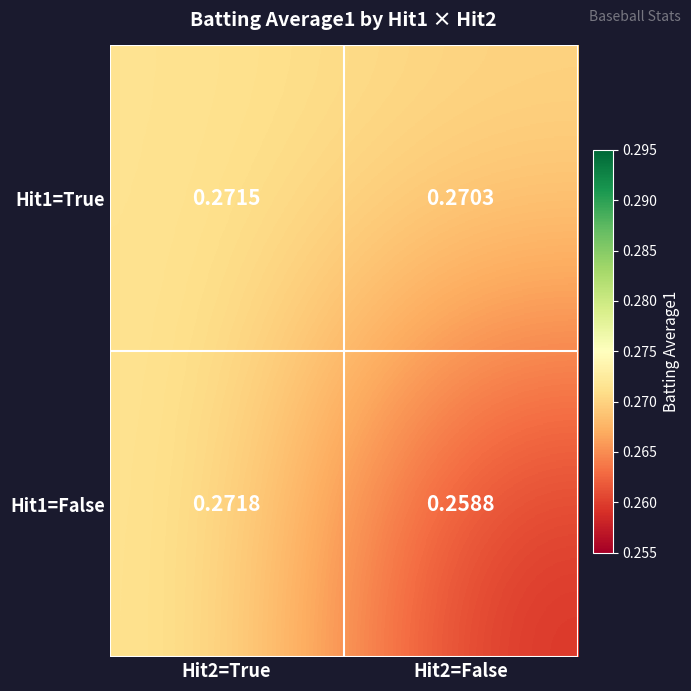

How many series are shown in this chart?

2